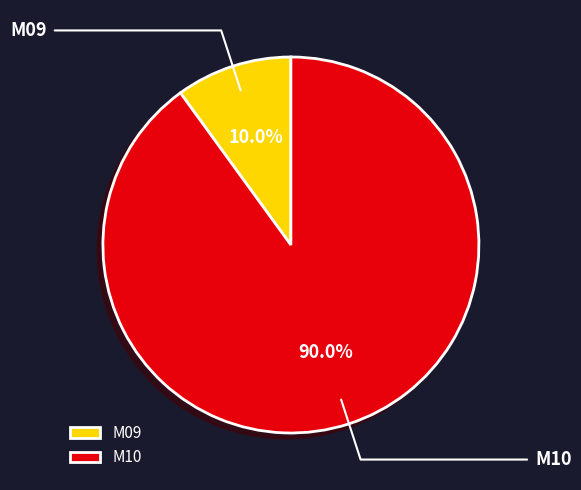

What is the largest slice in the pie chart?

M10